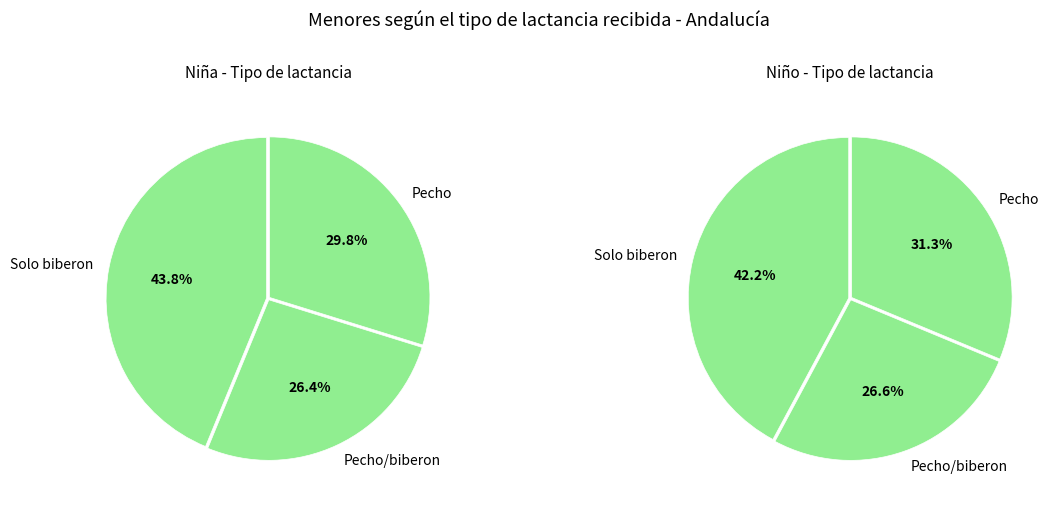

What is the total percentage of Pecho and Pecho/biberon?

56.2%